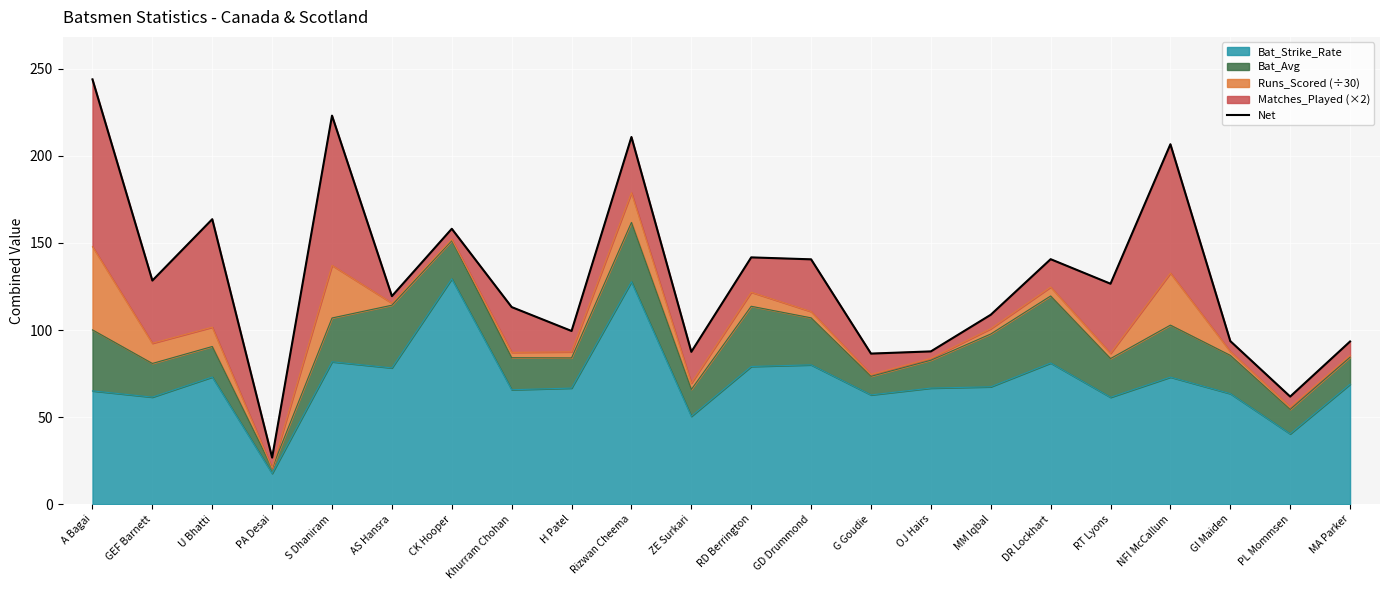

At which category does the chart reach its minimum across all series?

PA Desai